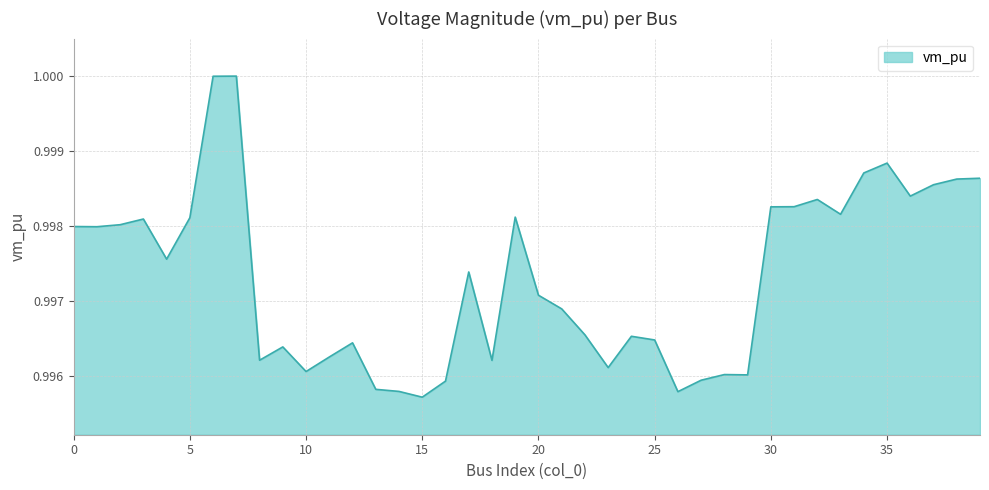

Is this an area chart (filled region under the line)?

Yes